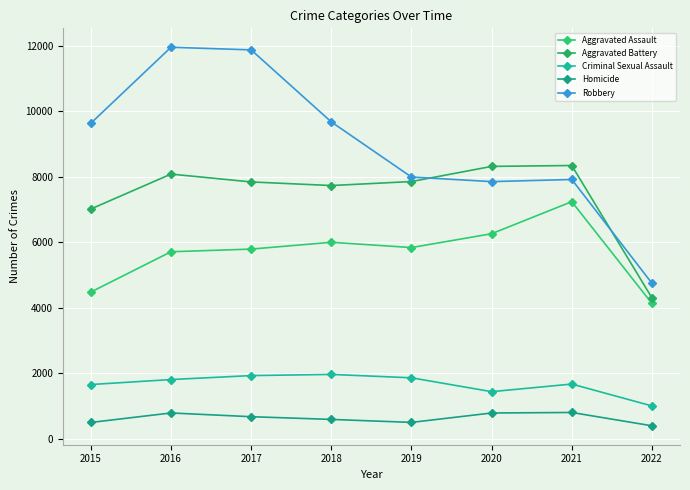

True or false: Aggravated Battery and Criminal Sexual Assault cross at least once.

False